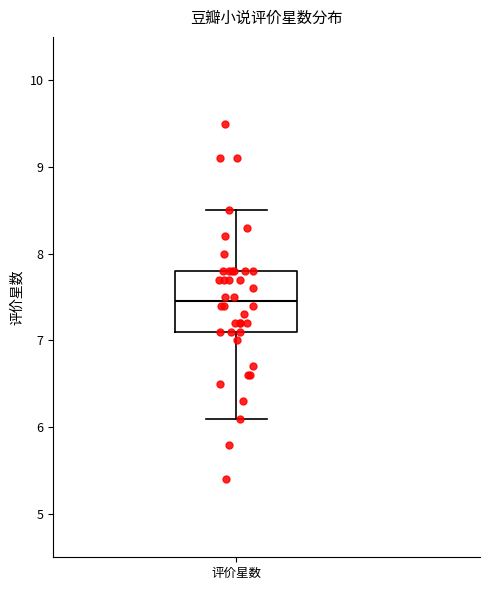

Read this box plot against the y-axis: the position of the median line, the range covered by the box, and the ends of both whiskers. The values are not printed on the chart, so give them approximately, as read against the axis.

median 7.5, box 7.1 to 7.8, whiskers 6.1 to 8.5